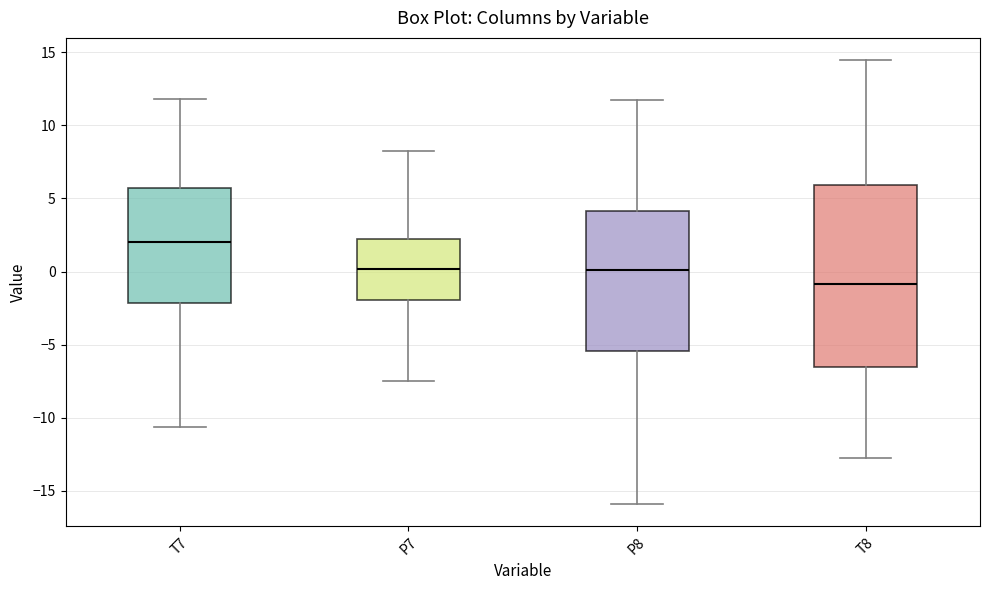

Which box has the highest median line?

T7